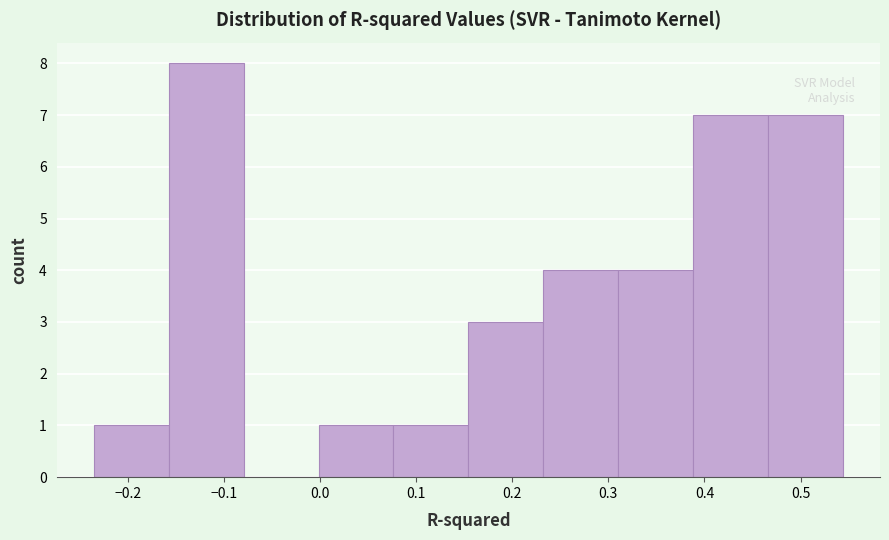

Which range on the x-axis has the tallest bar?

-0.16 to -0.08